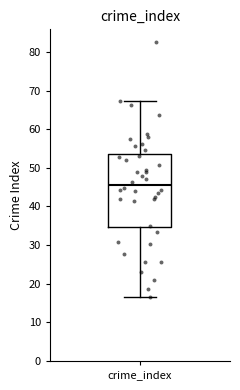

Where does the lower whisker of the box for crime_index end on the y-axis? The values are not printed on the chart, so give them approximately, as read against the axis.

17